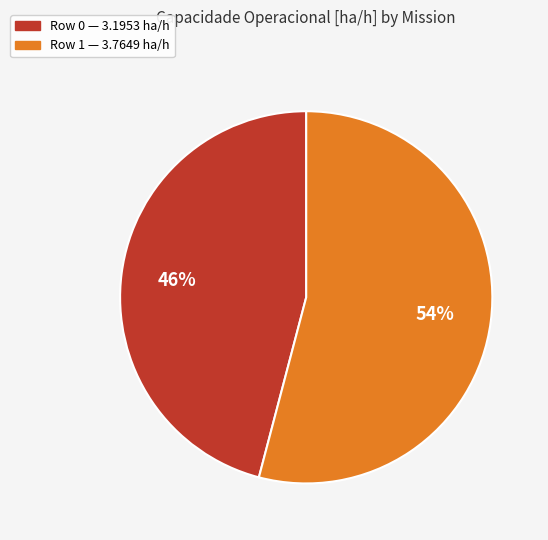

What is the ratio of the value at Row 1 to the value at Row 0?

1.2